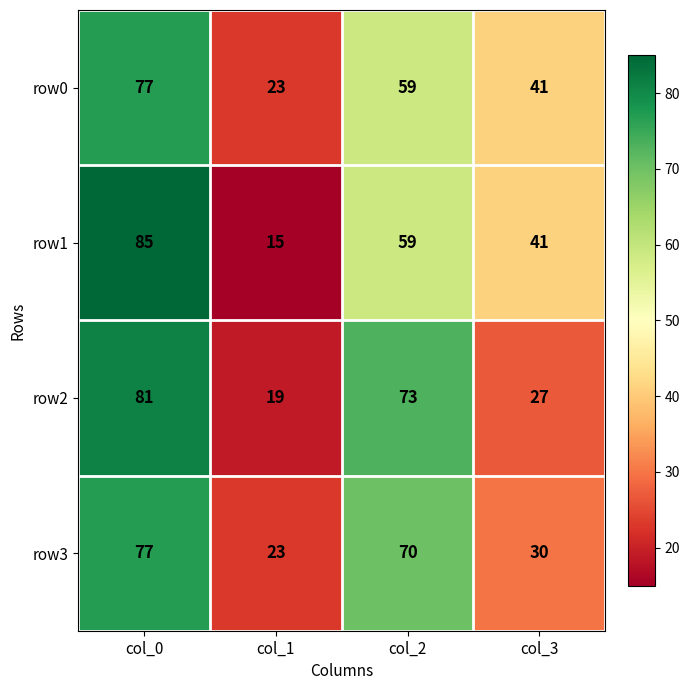

Which category has the highest value in the row1 series?

col_0